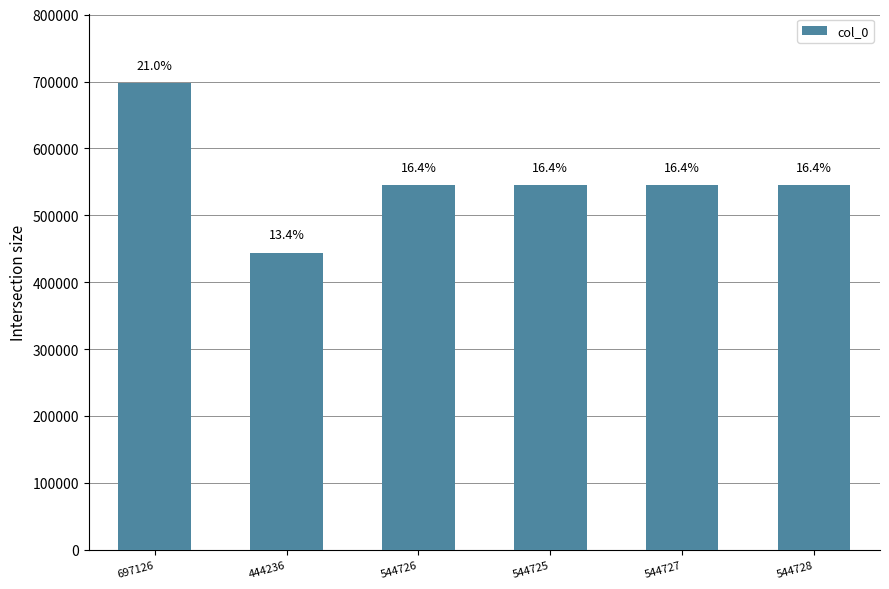

What is the difference between the maximum and minimum values?

252890